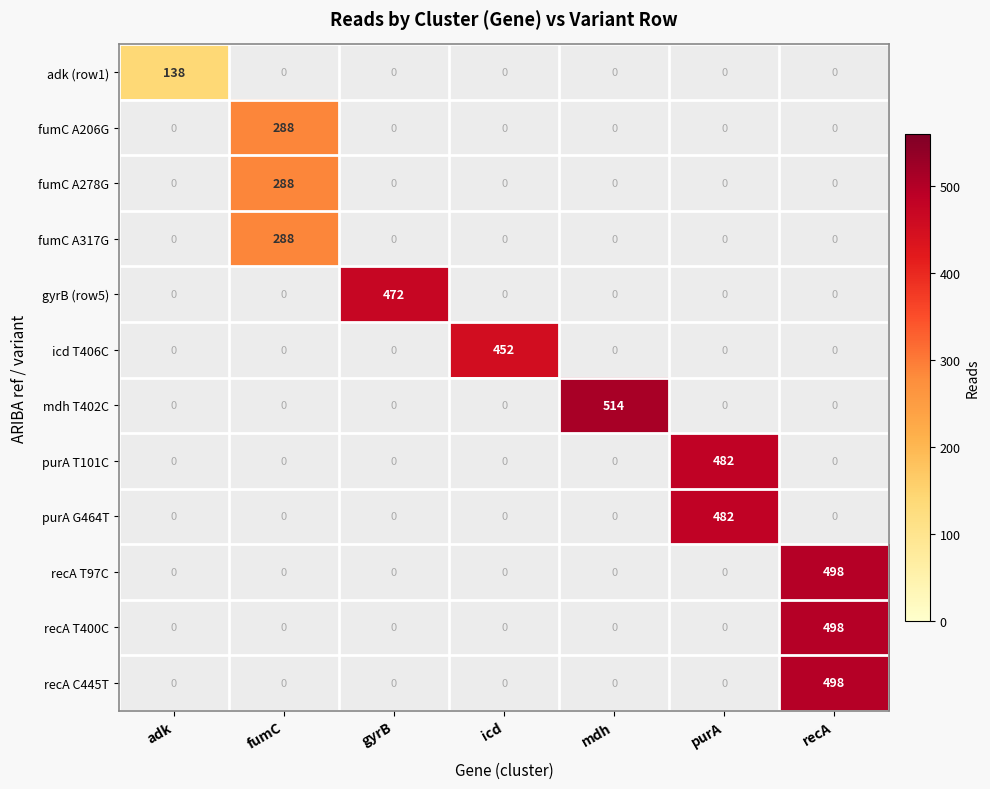

True or false: recA C445T has a value of 719.0 at recA.

False